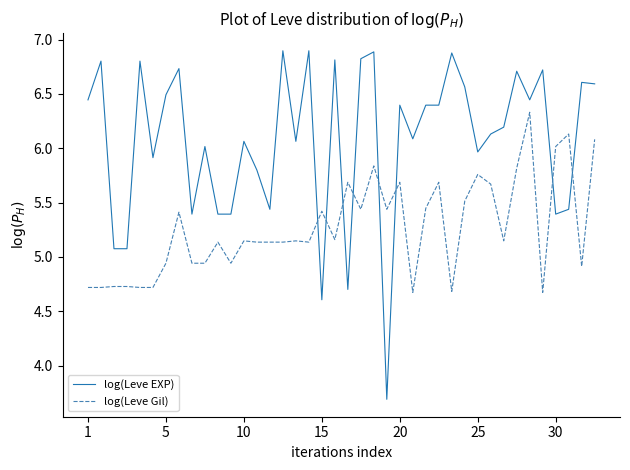

What is the lowest value of the log(Leve Gil) series?

4.7